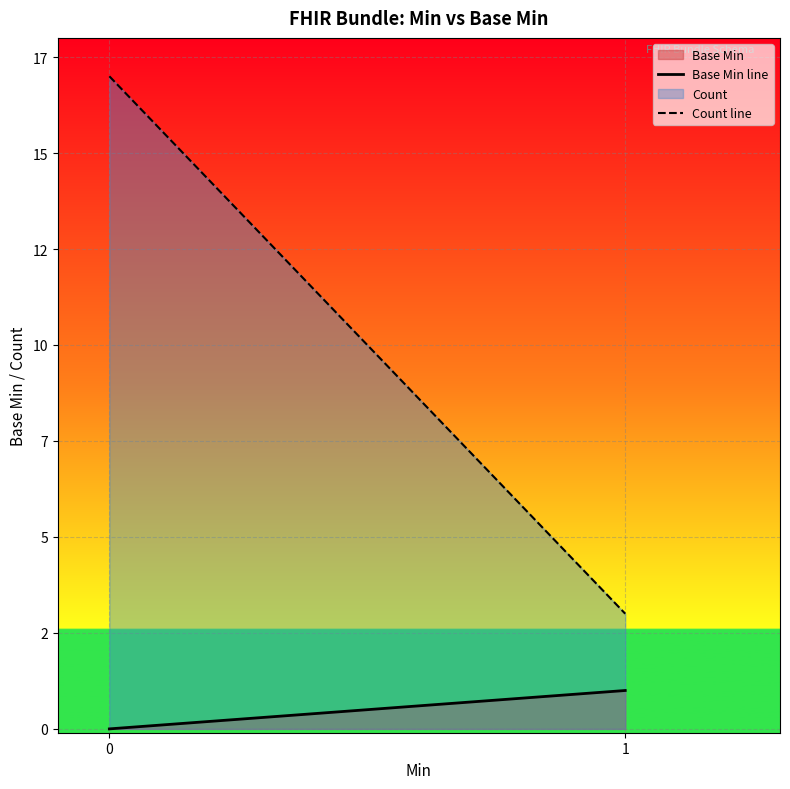

Rank the series by their maximum value, from lowest to highest.

Base Min, Count